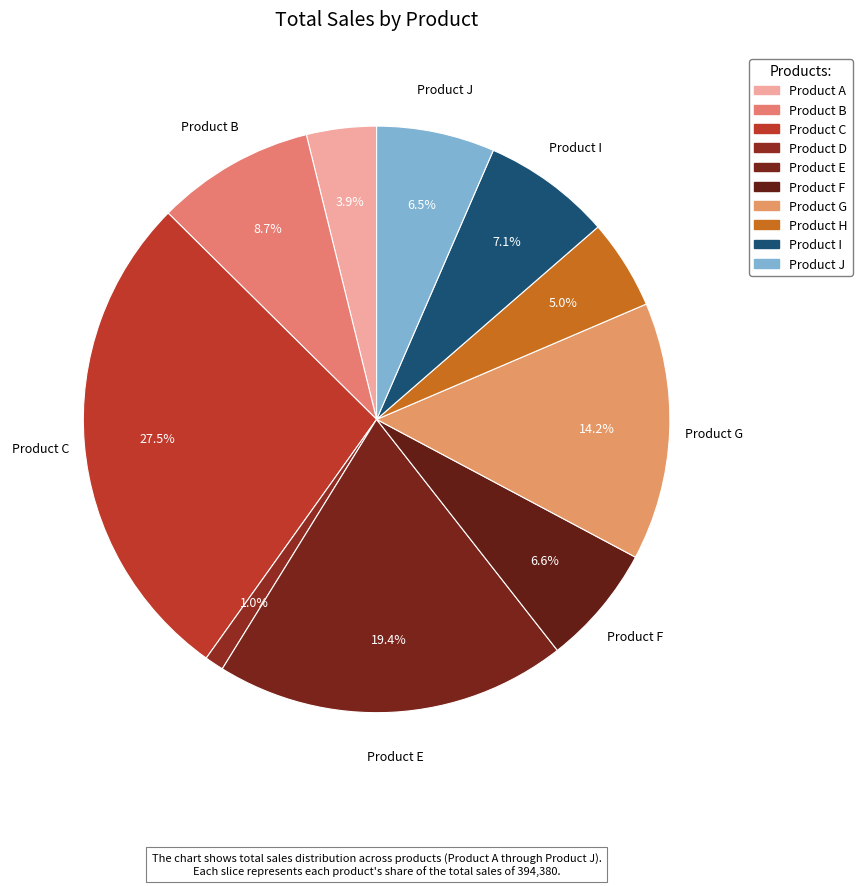

Count the number of slices in the pie.

10